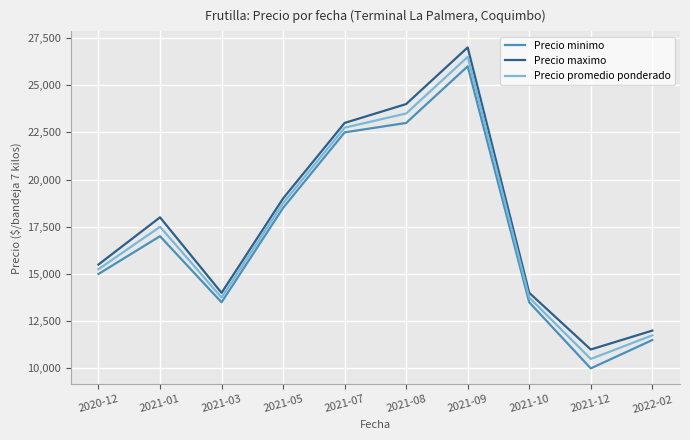

At how many categories does at least one series exceed 18425?

4